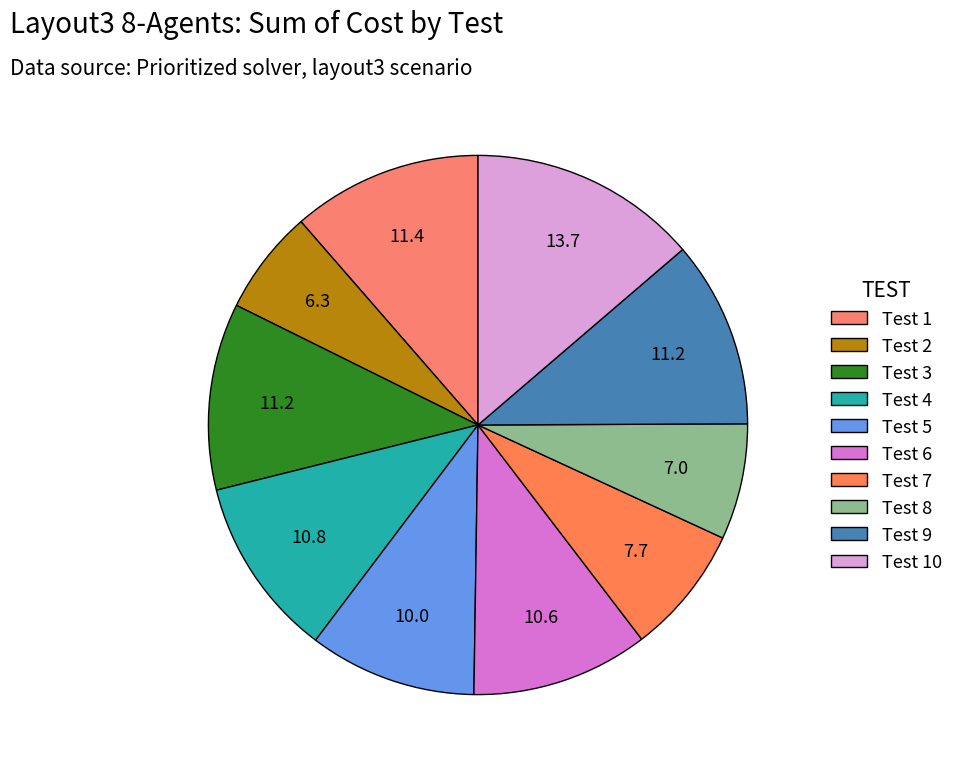

Count the number of slices in the pie.

10